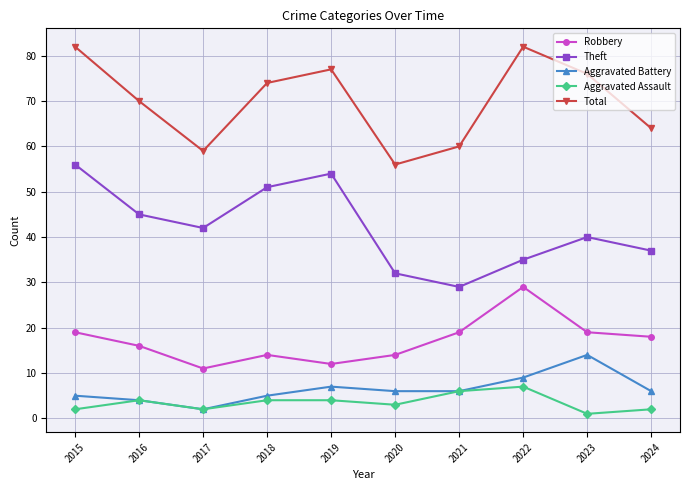

List the labels in order of Theft value, largest first.

2015, 2019, 2018, 2016, 2017, 2023, 2024, 2022, 2020, 2021